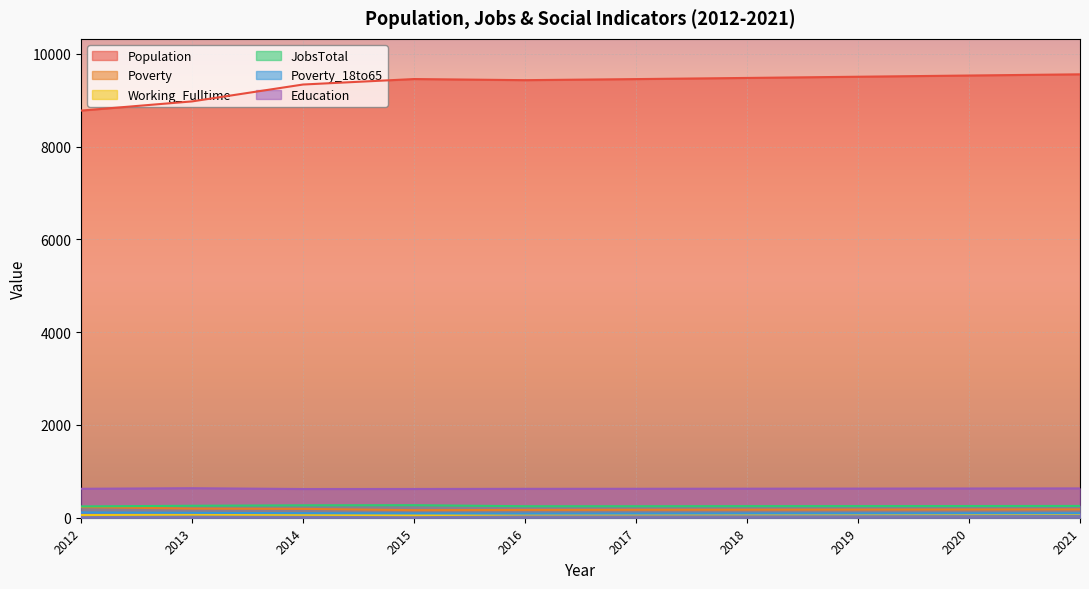

True or false: Working_Fulltime has more than 1 interior local peaks.

False